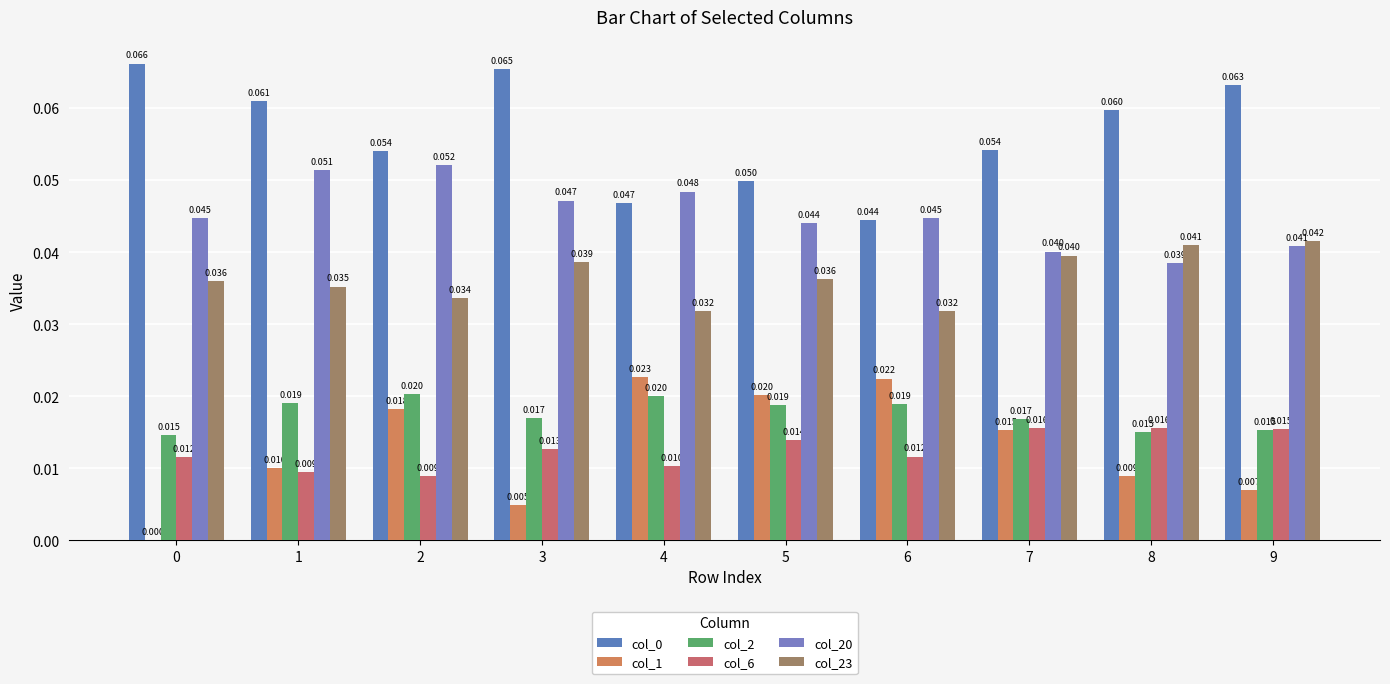

Between 2 and 7, which series saw the biggest shift?

col_20